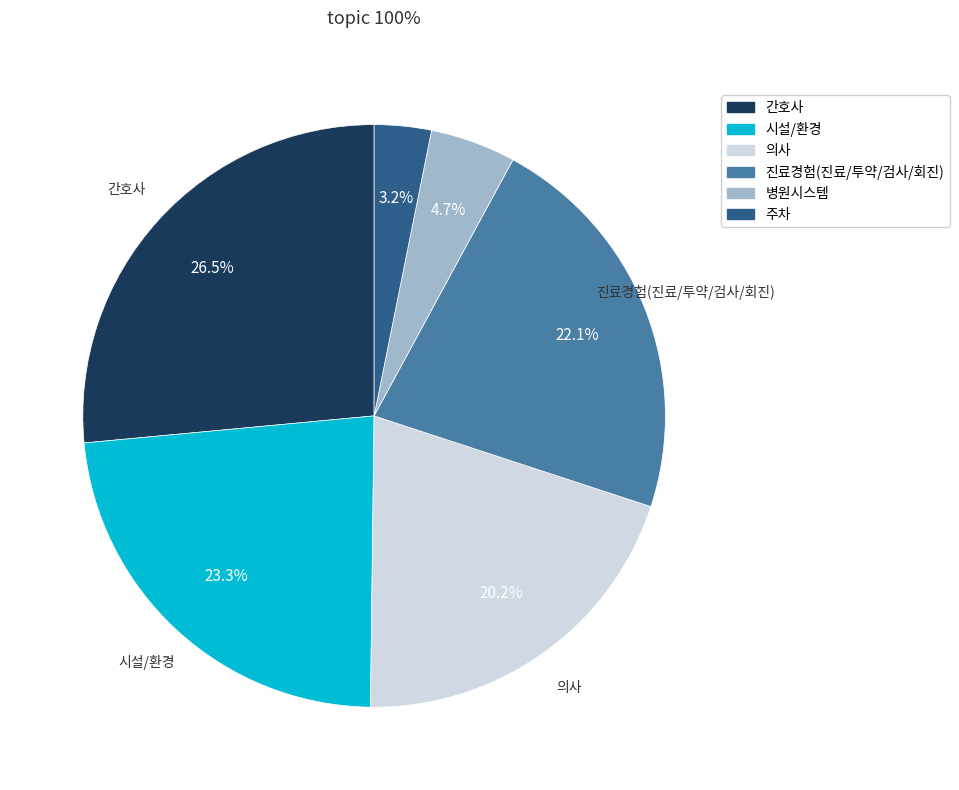

Count the number of slices in the pie.

6